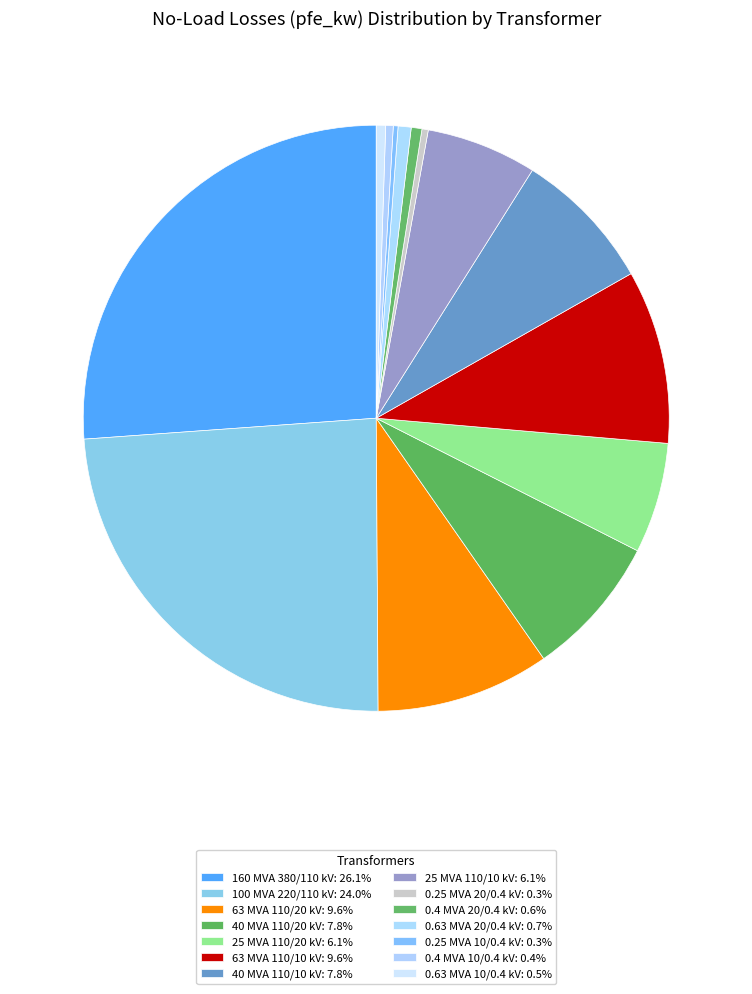

Approximately how many times larger is the value at 100 MVA 220/110 kV compared to 25 MVA 110/10 kV?

3.9